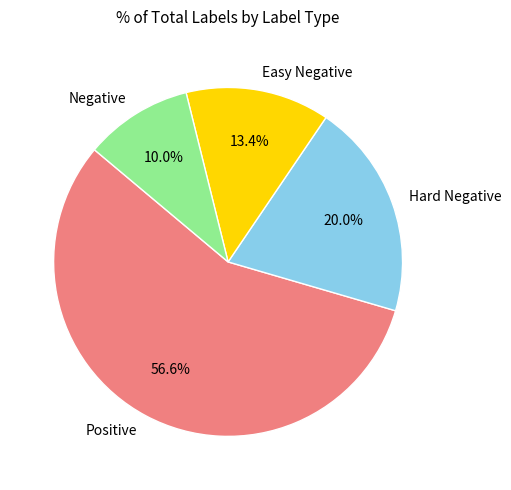

Approximately how many times larger is the value at Positive compared to Easy Negative?

4.2